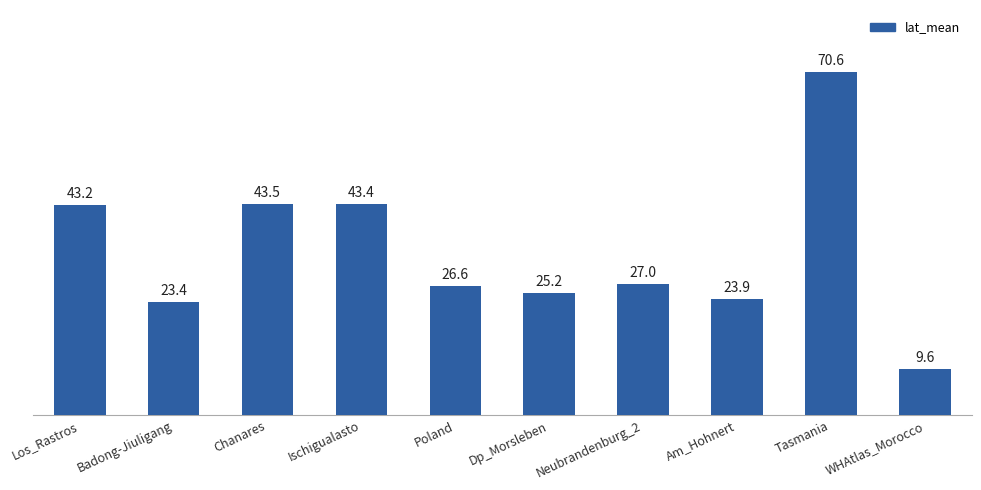

What value does the data have at Ischigualasto?

43.4